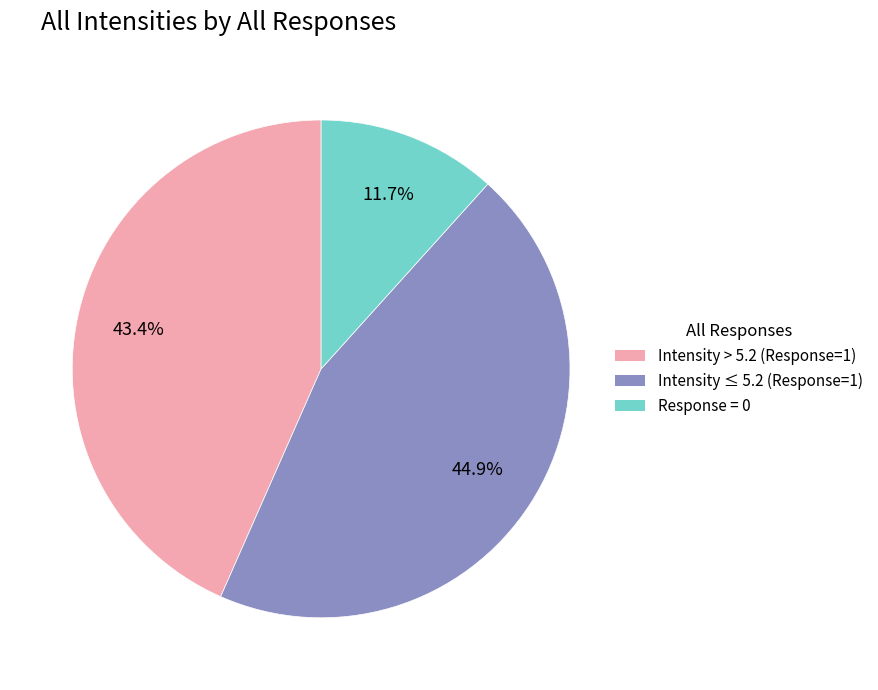

To the nearest percent, what is the average slice percentage?

33%